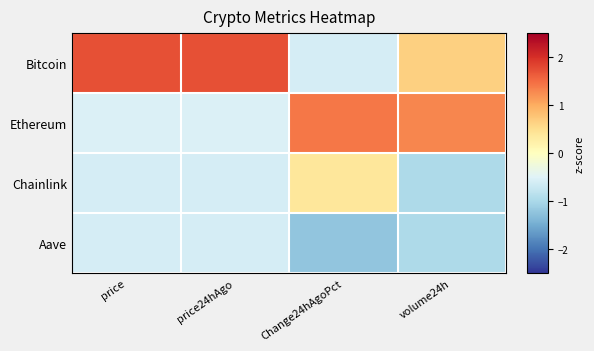

Reading left to right, list all the values displayed in this chart.

Bitcoin: price=1.7	price24hAgo=1.7	Change24hAgoPct=-0.6	volume24h=0.7
Ethereum: price=-0.5	price24hAgo=-0.5	Change24hAgoPct=1.4	volume24h=1.3
Chainlink: price=-0.6	price24hAgo=-0.6	Change24hAgoPct=0.4	volume24h=-1.0
Aave: price=-0.6	price24hAgo=-0.6	Change24hAgoPct=-1.2	volume24h=-1.0